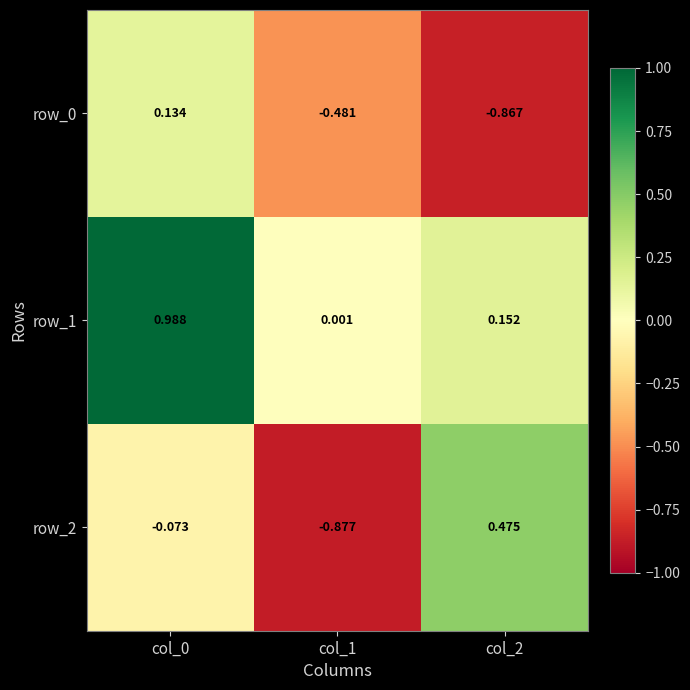

At how many categories does at least one series exceed 0?

3